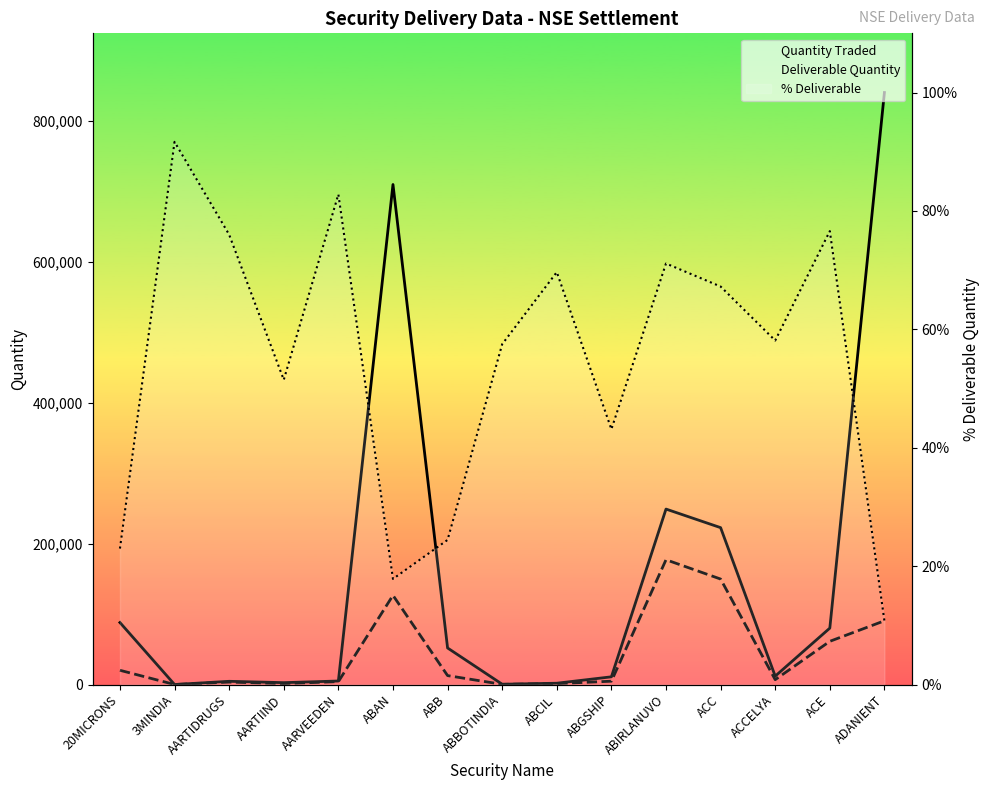

What is the difference between the maximum and minimum values in the % Deliverable series?

80.9